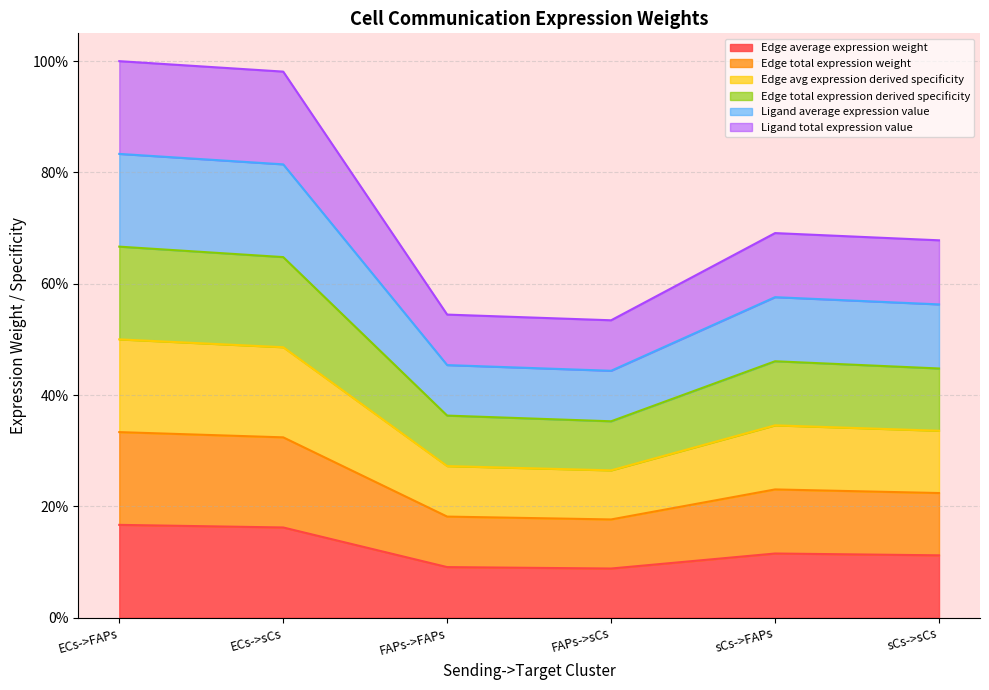

List the labels in order of Ligand total expression value value, largest first.

ECs->FAPs, ECs->sCs, sCs->FAPs, sCs->sCs, FAPs->FAPs, FAPs->sCs